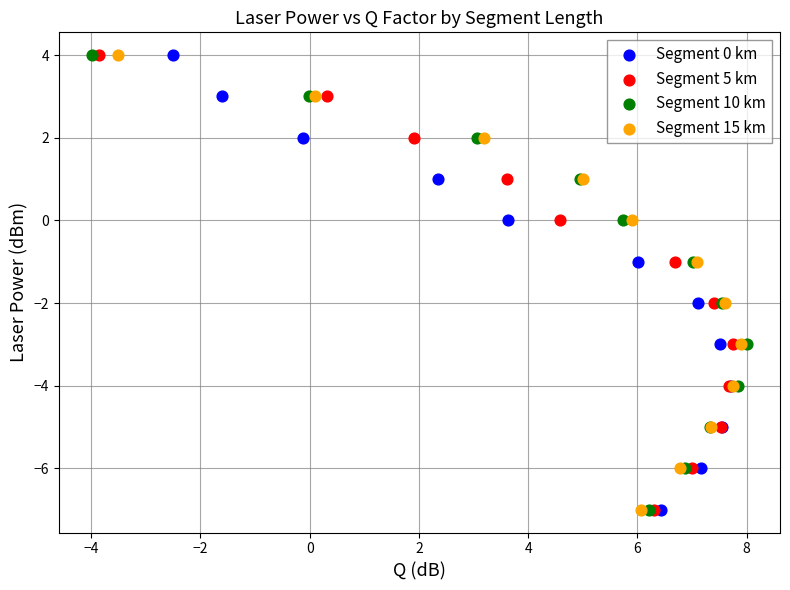

What are all the series names shown in the legend?

Segment 0 km, Segment 5 km, Segment 10 km, Segment 15 km